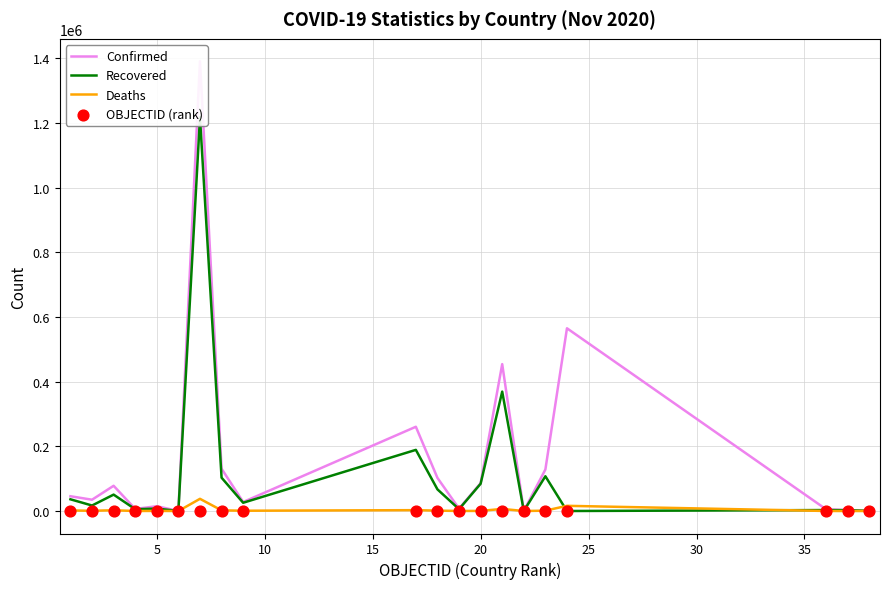

At how many categories does at least one series exceed 512356?

2